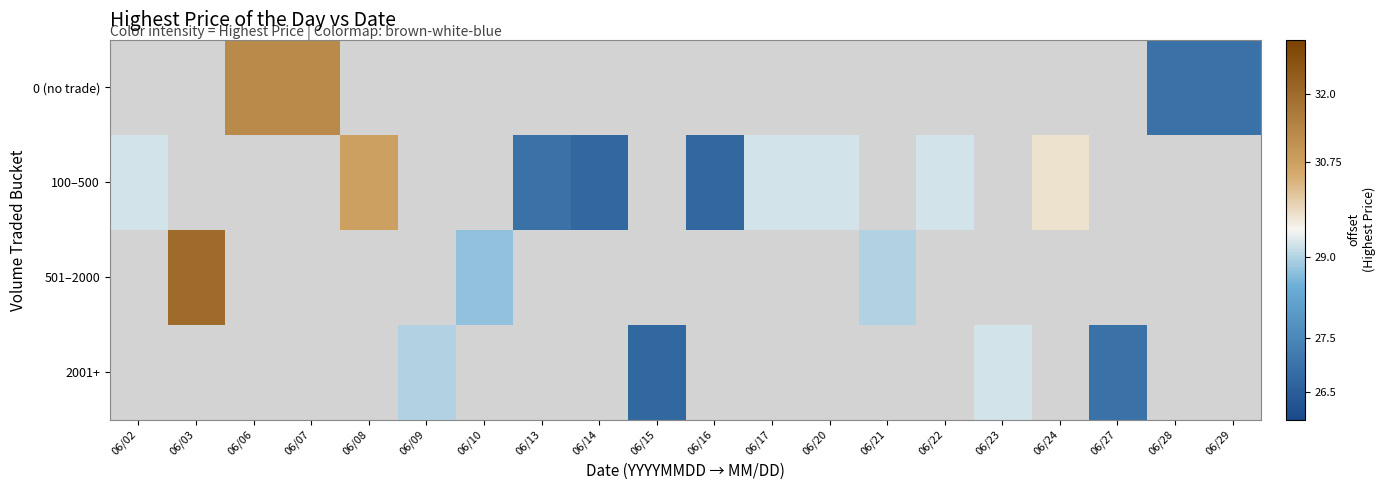

How many series are shown in this chart?

4